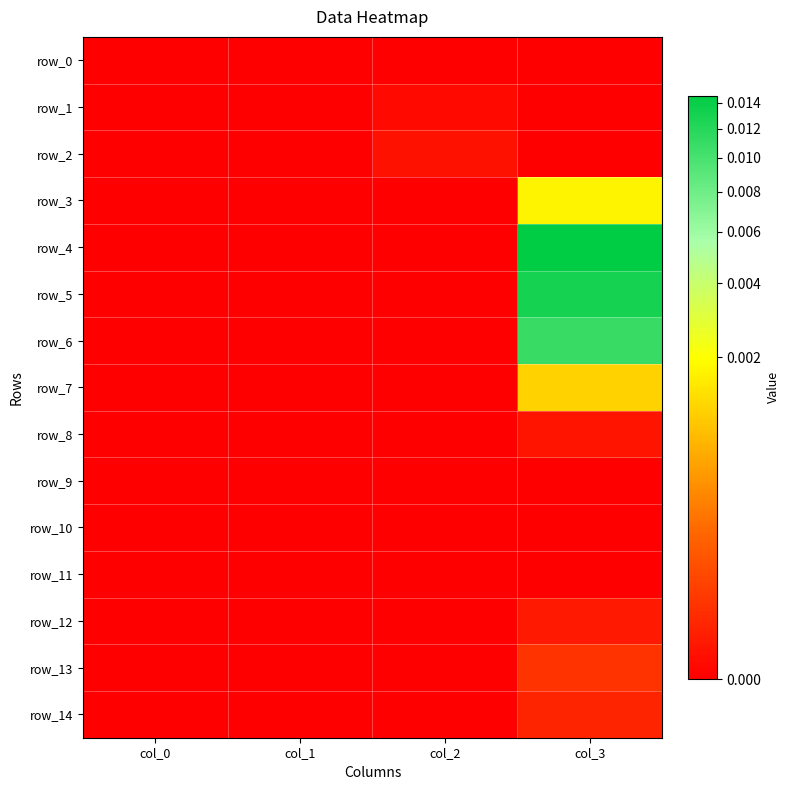

Which category has the lowest value in the row_6 series?

col_0